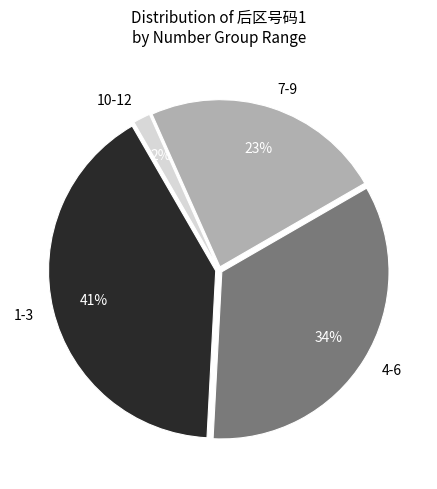

To the nearest percent, what is the difference between the largest and smallest slice percentages?

39%